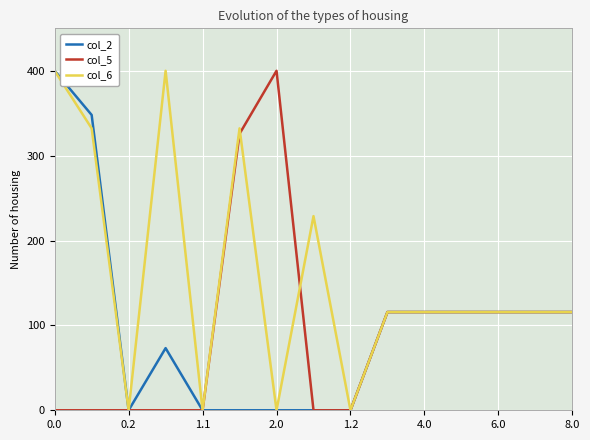

True or false: col_6 and col_2 intersect in this chart.

False